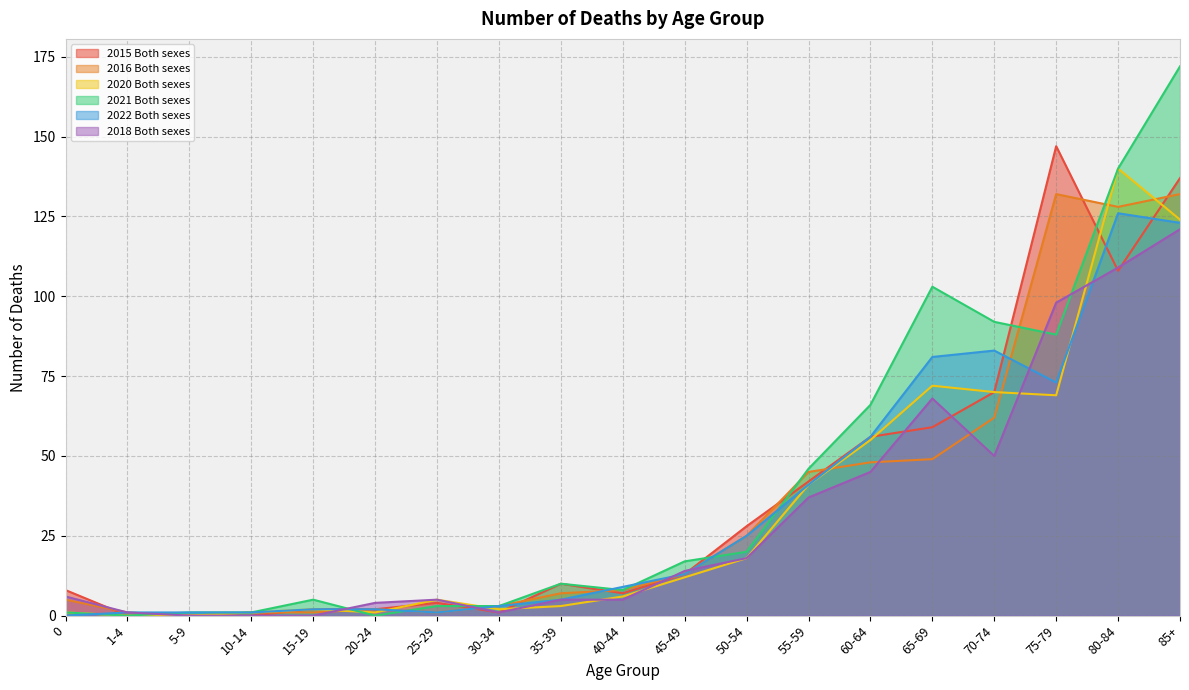

What are all the series names shown in the legend?

2015 Both sexes, 2016 Both sexes, 2020 Both sexes, 2021 Both sexes, 2022 Both sexes, 2018 Both sexes